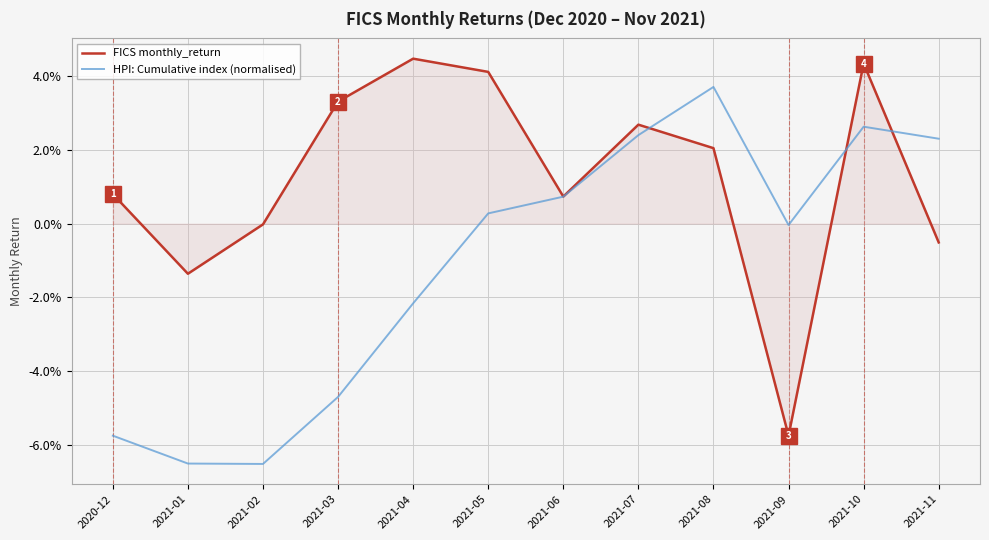

Reading left to right, what are all the values shown in this chart?

FICS monthly_return: 2020-12=0.0	2021-01=-0.0	2021-02=-0.0	2021-03=0.0	2021-04=0.0	2021-05=0.0	2021-06=0.0	2021-07=0.0	2021-08=0.0	2021-09=-0.1	2021-10=0.0	2021-11=-0.0
HPI: Cumulative index (normalised): 2020-12=-0.1	2021-01=-0.1	2021-02=-0.1	2021-03=-0.0	2021-04=-0.0	2021-05=0.0	2021-06=0.0	2021-07=0.0	2021-08=0.0	2021-09=-0.0	2021-10=0.0	2021-11=0.0